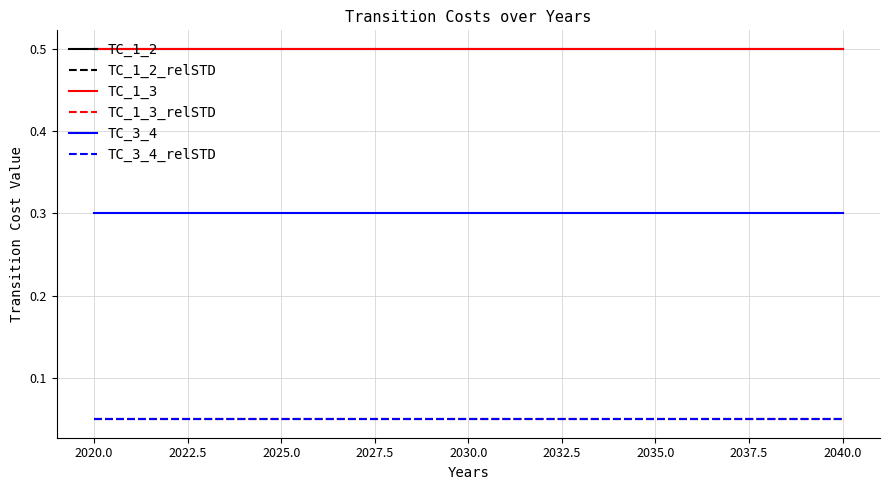

Which series has the widest spread of values?

TC_1_2